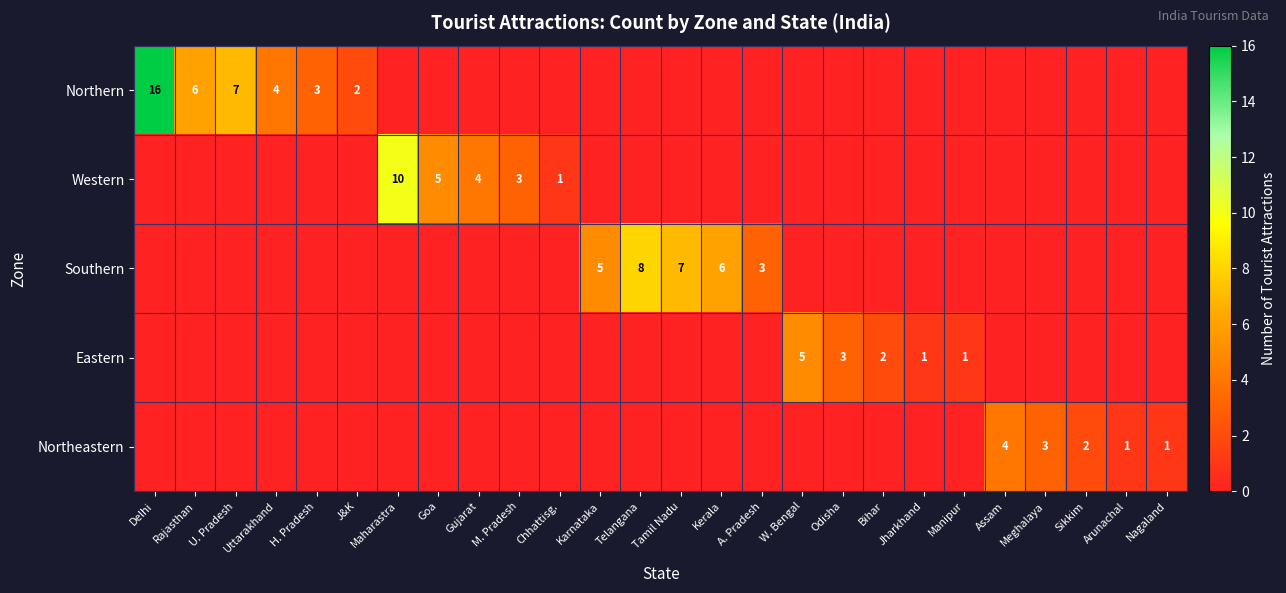

At how many categories does at least one series exceed 5?

7